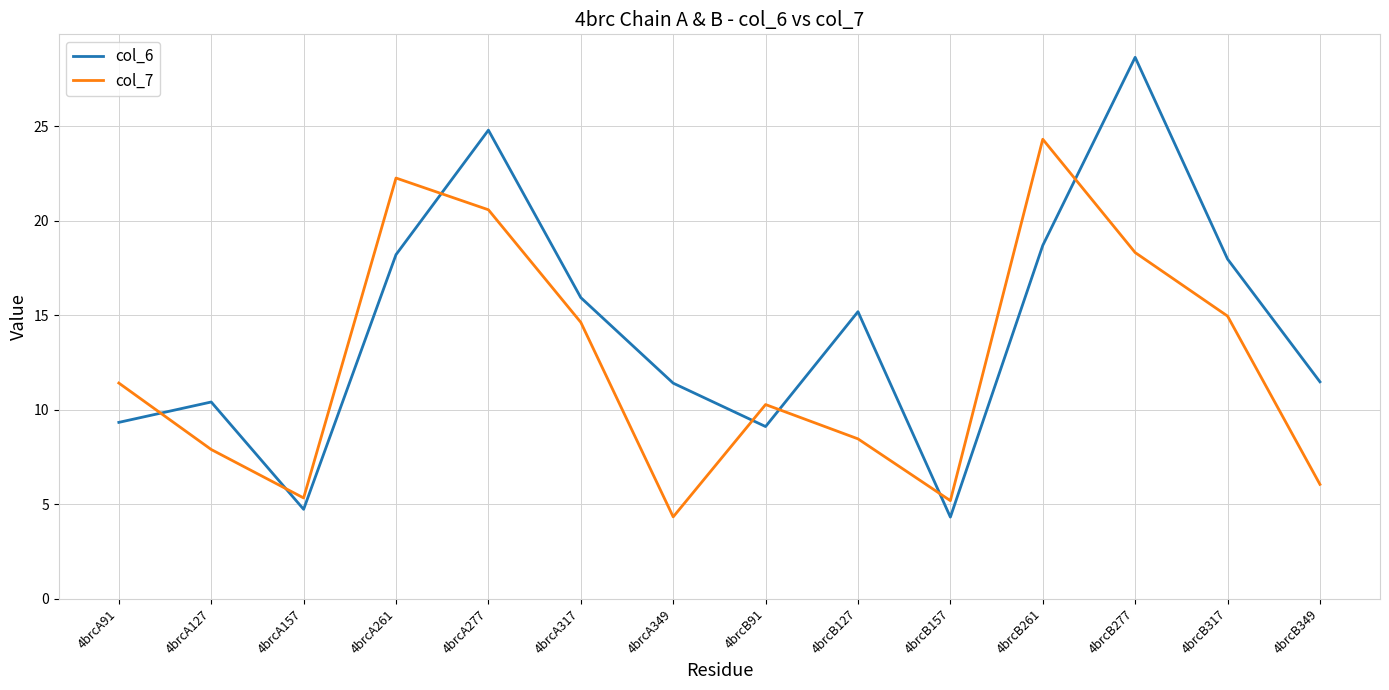

List the series in order of their peak value, lowest first.

col_7, col_6